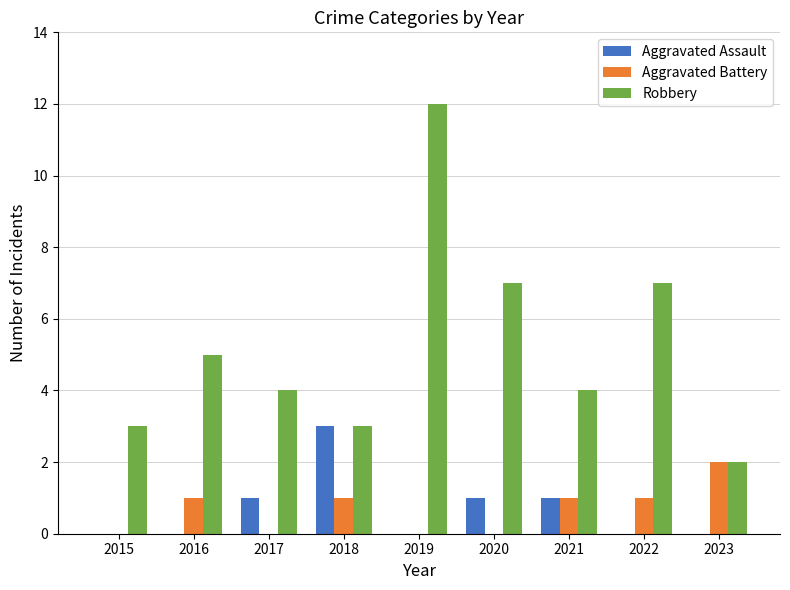

Which series changed the most between 2015 and 2019?

Robbery